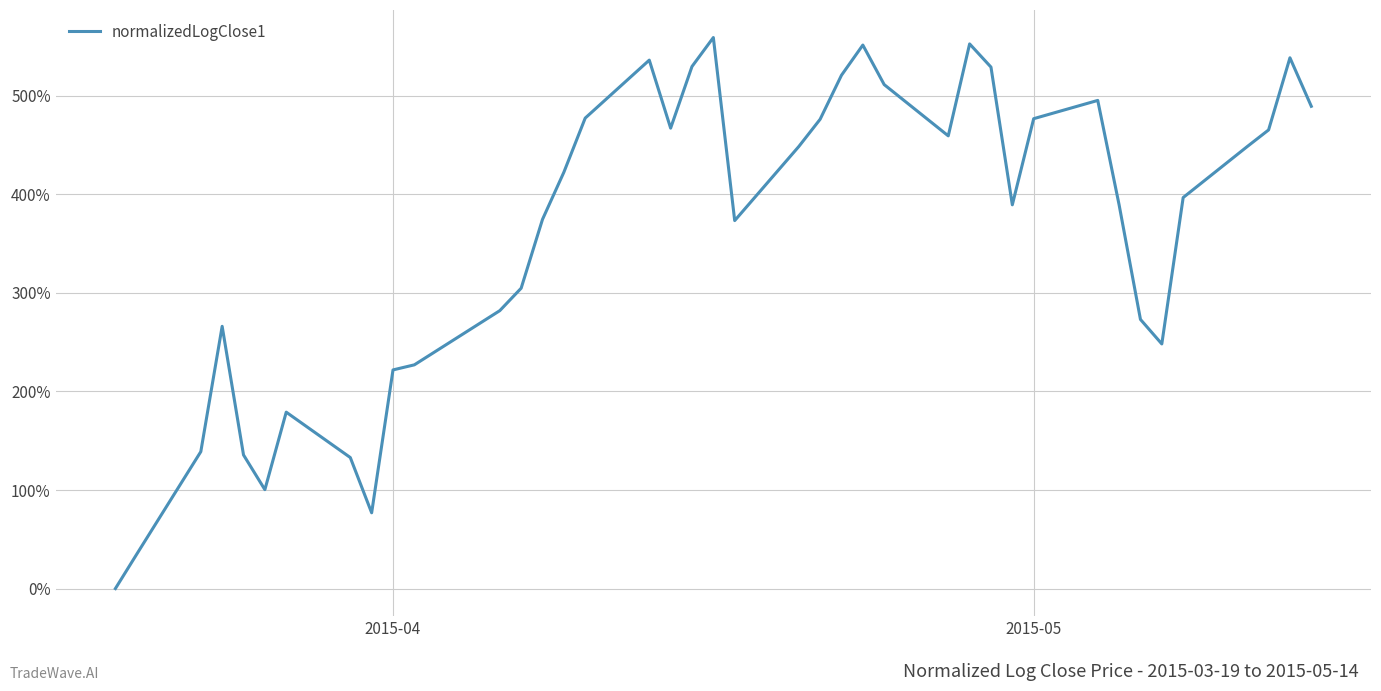

Does the chart display data point markers on the line(s)?

No